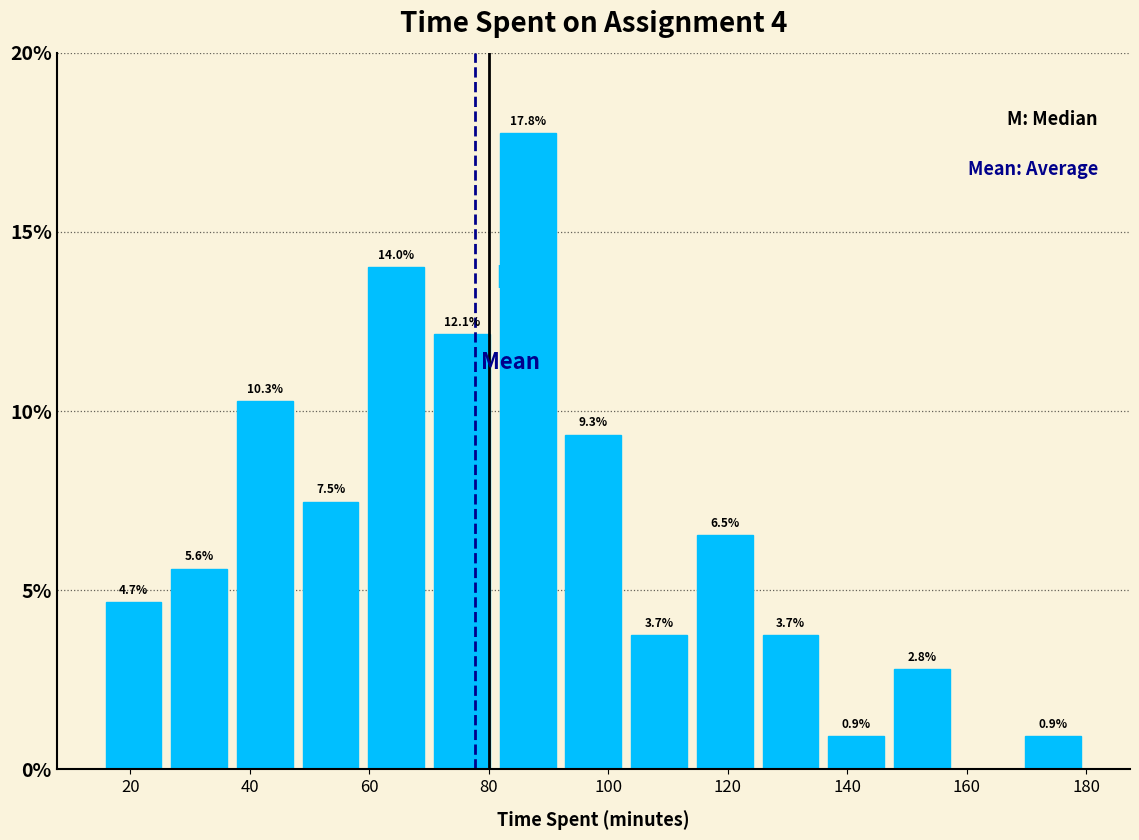

Over which range of the x-axis is the bar tallest?

81 to 92